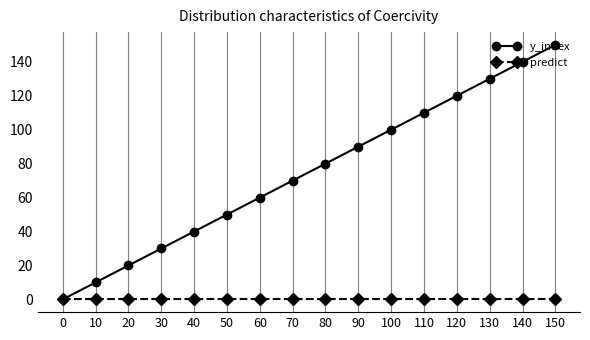

How many data points does each series have?

16